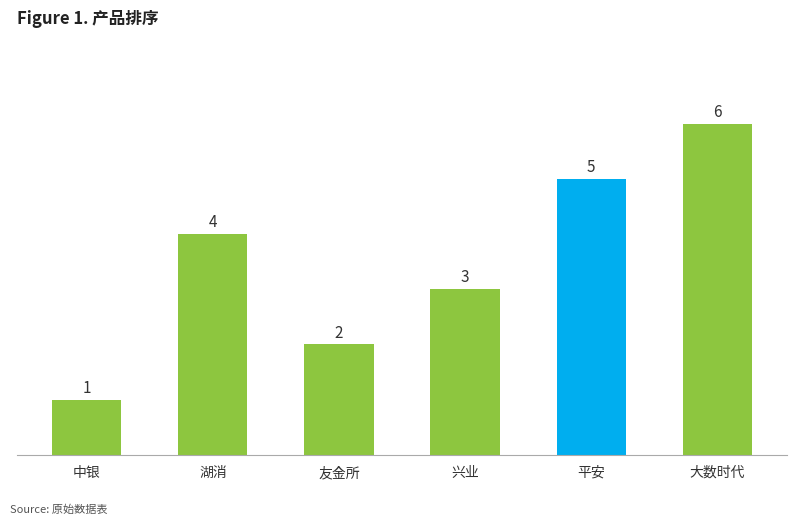

Reading left to right, list all the values displayed in this chart.

中银=1	湖消=4	友金所=2	兴业=3	平安=5	大数时代=6